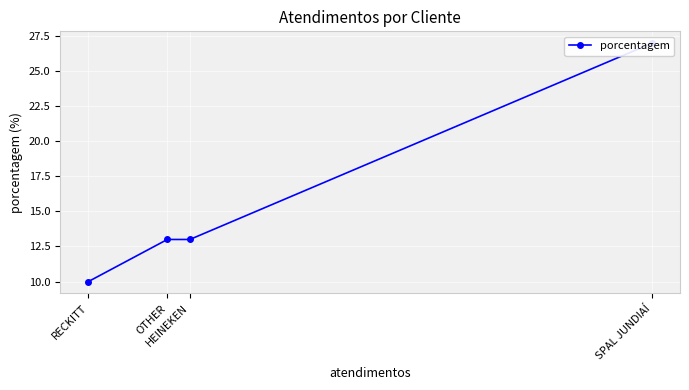

How many categories are shown in the chart?

4